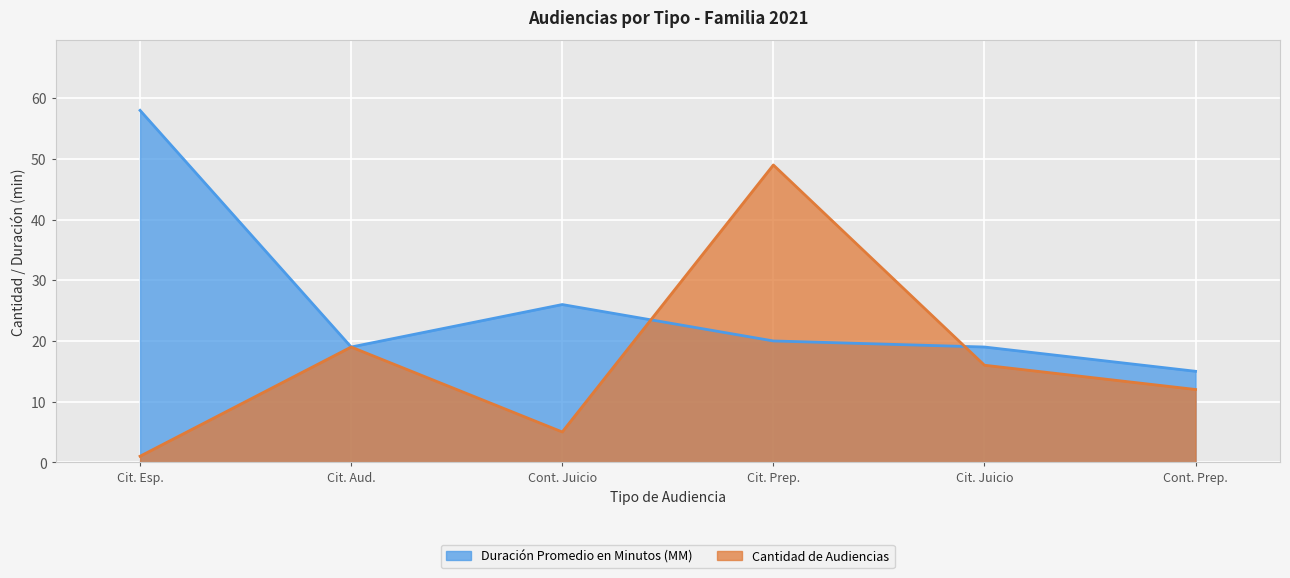

How many lines are shown in the chart?

2